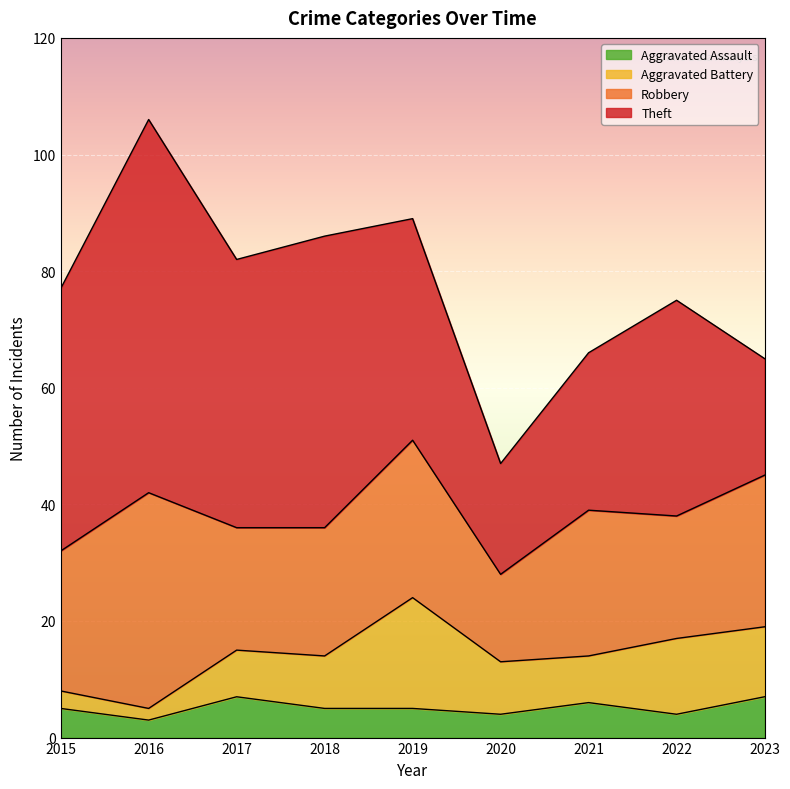

What is the value of the Aggravated Battery point at the 3rd from the left?

8